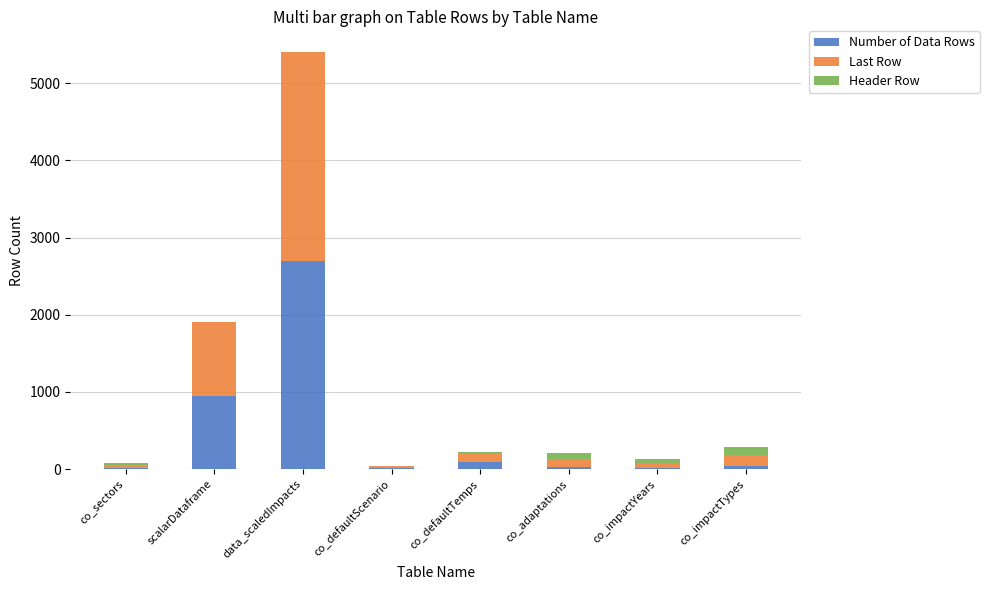

The value of Number of Data Rows at scalarDataframe is 954. True or false?

True